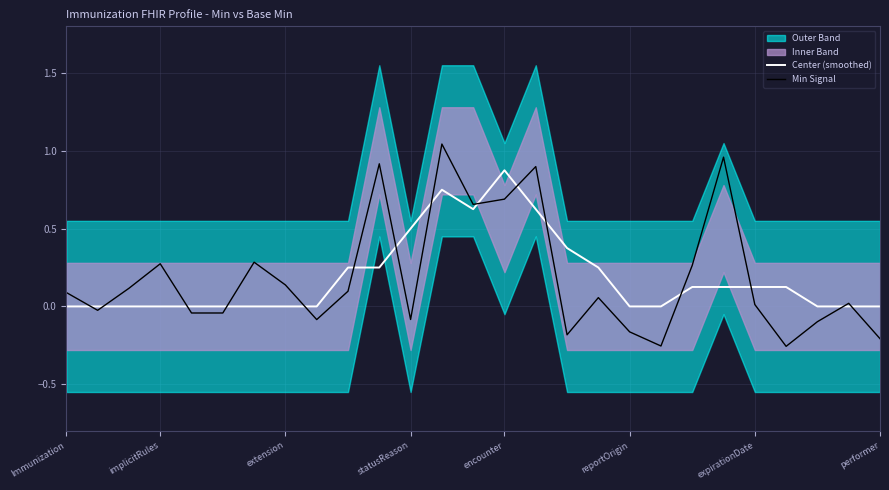

At how many categories does at least one series exceed 0?

19